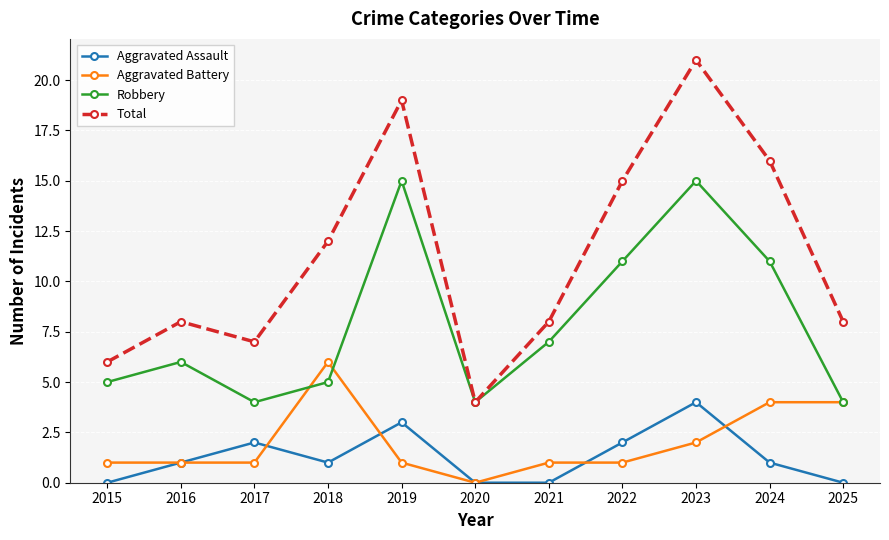

What are all the series names shown in the legend?

Aggravated Assault, Aggravated Battery, Robbery, Total